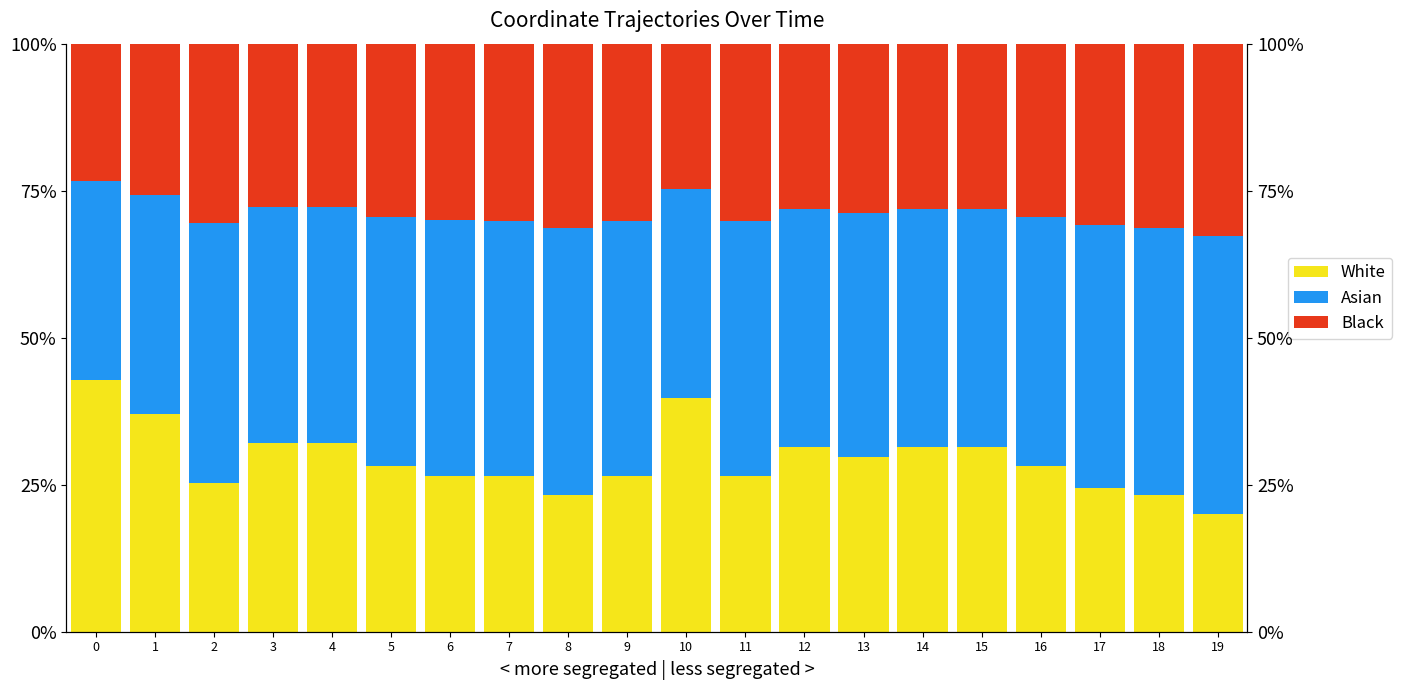

Reading left to right, what are all the values shown in this chart?

White: 0.4	0.4	0.3	0.3	0.3	0.3	0.3	0.3	0.2	0.3	0.4	0.3	0.3	0.3	0.3	0.3	0.3	0.2	0.2	0.2
Asian: 0.3	0.4	0.4	0.4	0.4	0.4	0.4	0.4	0.5	0.4	0.4	0.4	0.4	0.4	0.4	0.4	0.4	0.4	0.5	0.5
Black: 0.2	0.3	0.3	0.3	0.3	0.3	0.3	0.3	0.3	0.3	0.2	0.3	0.3	0.3	0.3	0.3	0.3	0.3	0.3	0.3